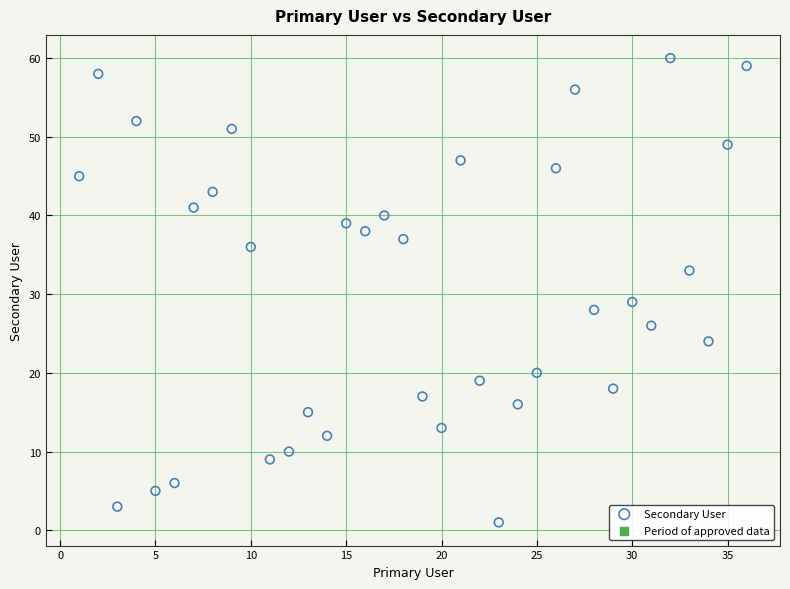

What Y value in the scatter plot is closest to 30?

29